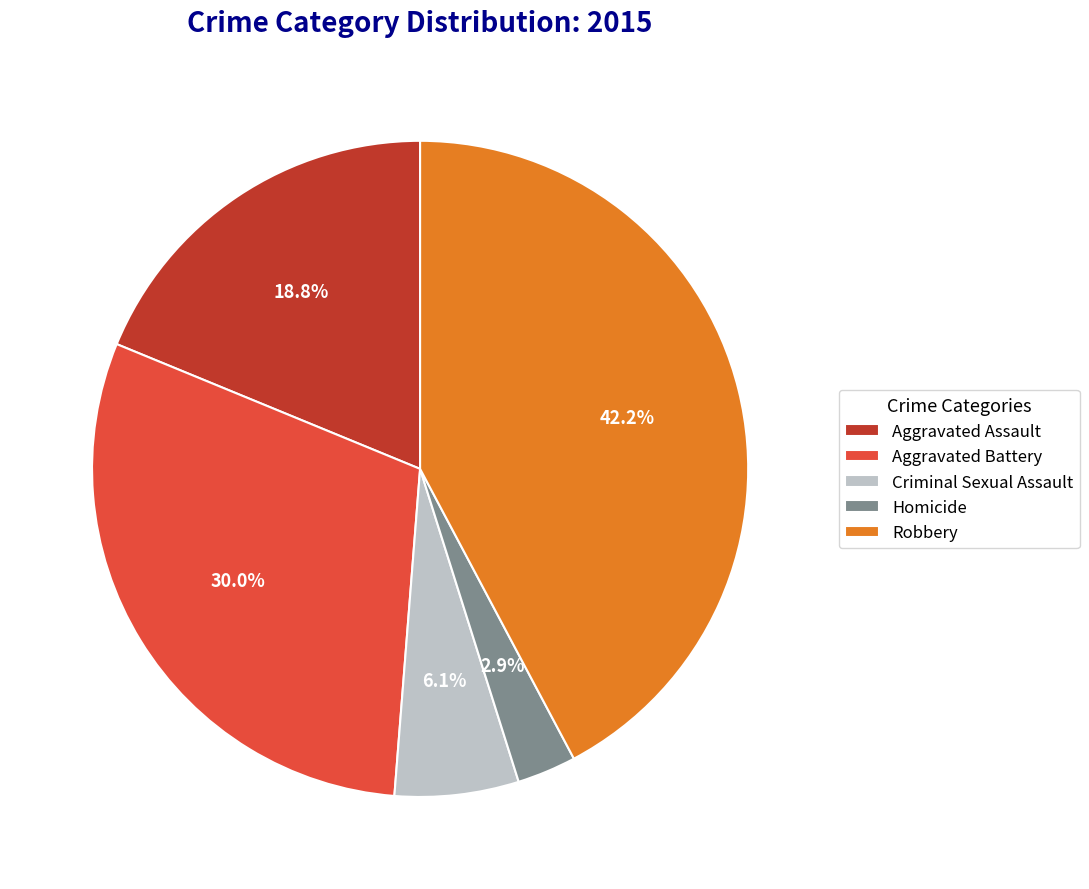

What is the largest slice in the pie chart?

Robbery